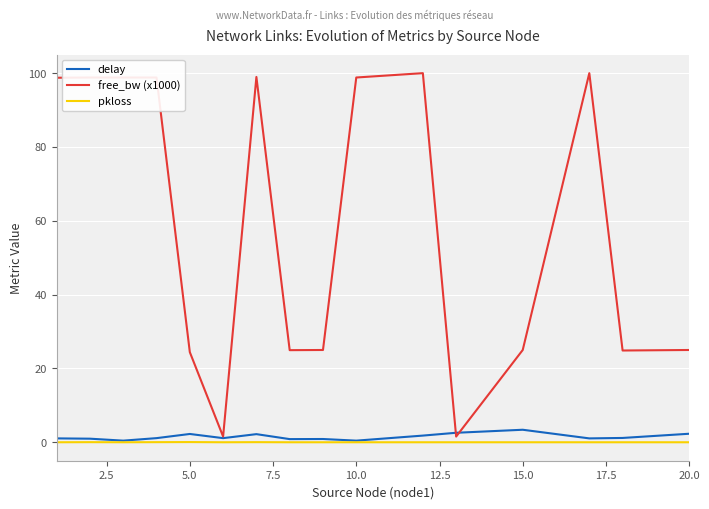

What is the difference between the maximum and second lowest values in the free_bw (x1000) series?

98.5